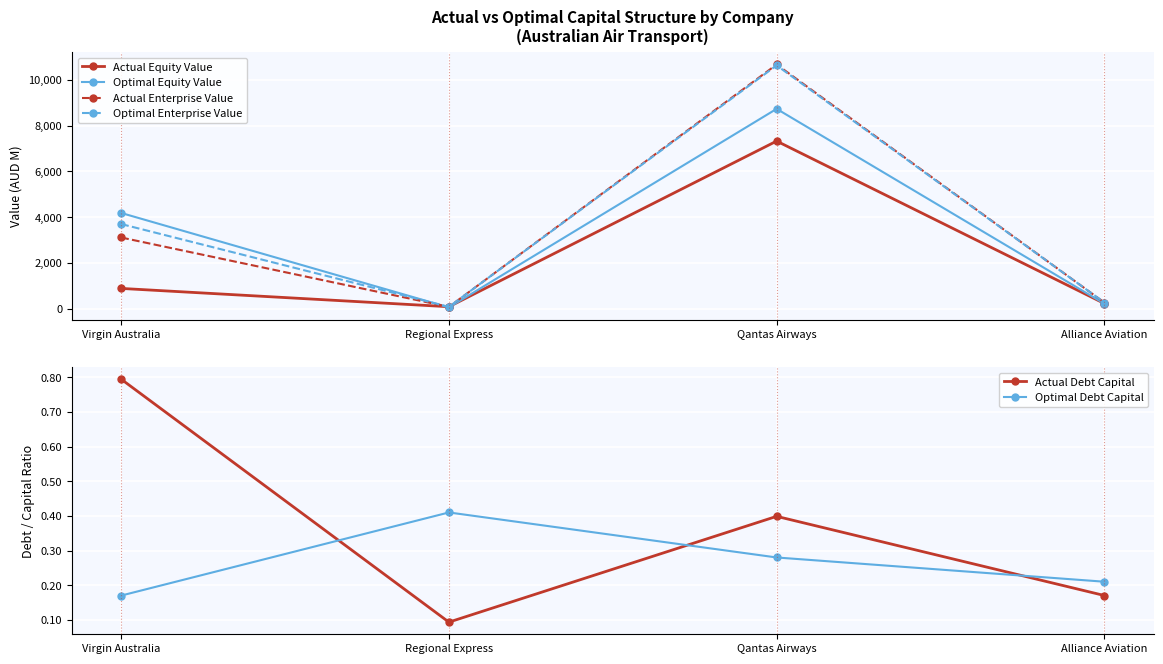

What is the maximum value shown in the chart?

10668.6